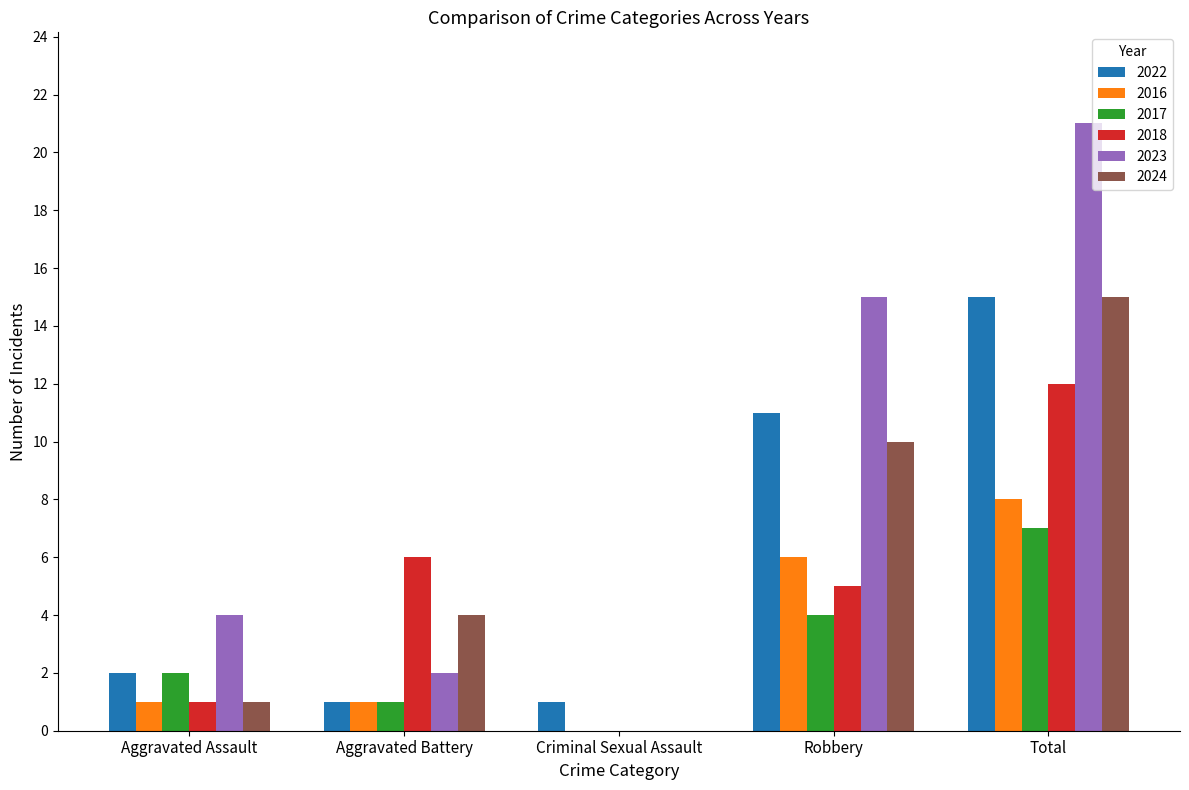

What is the sum of all 2016 values?

16